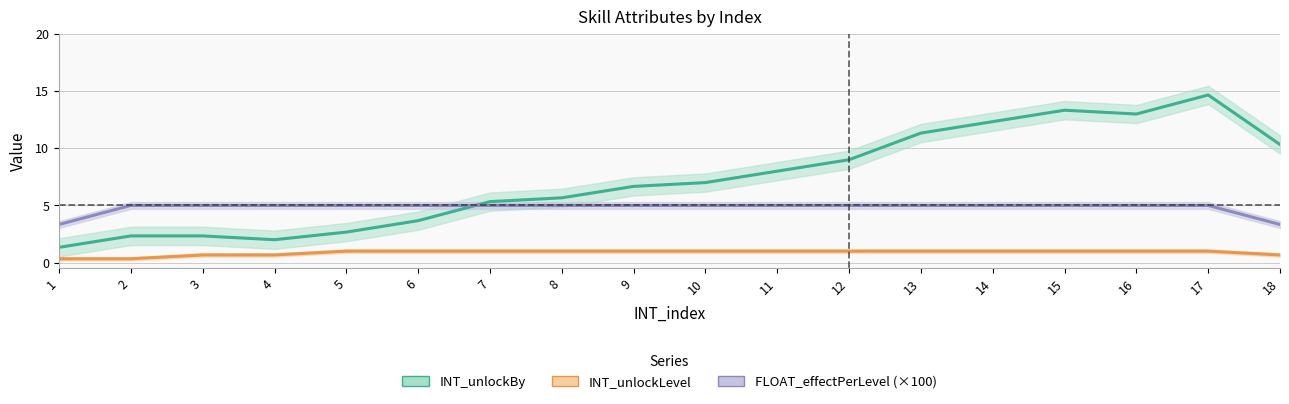

Rank the series by their maximum value, from lowest to highest.

INT_unlockLevel, FLOAT_effectPerLevel (×100), INT_unlockBy